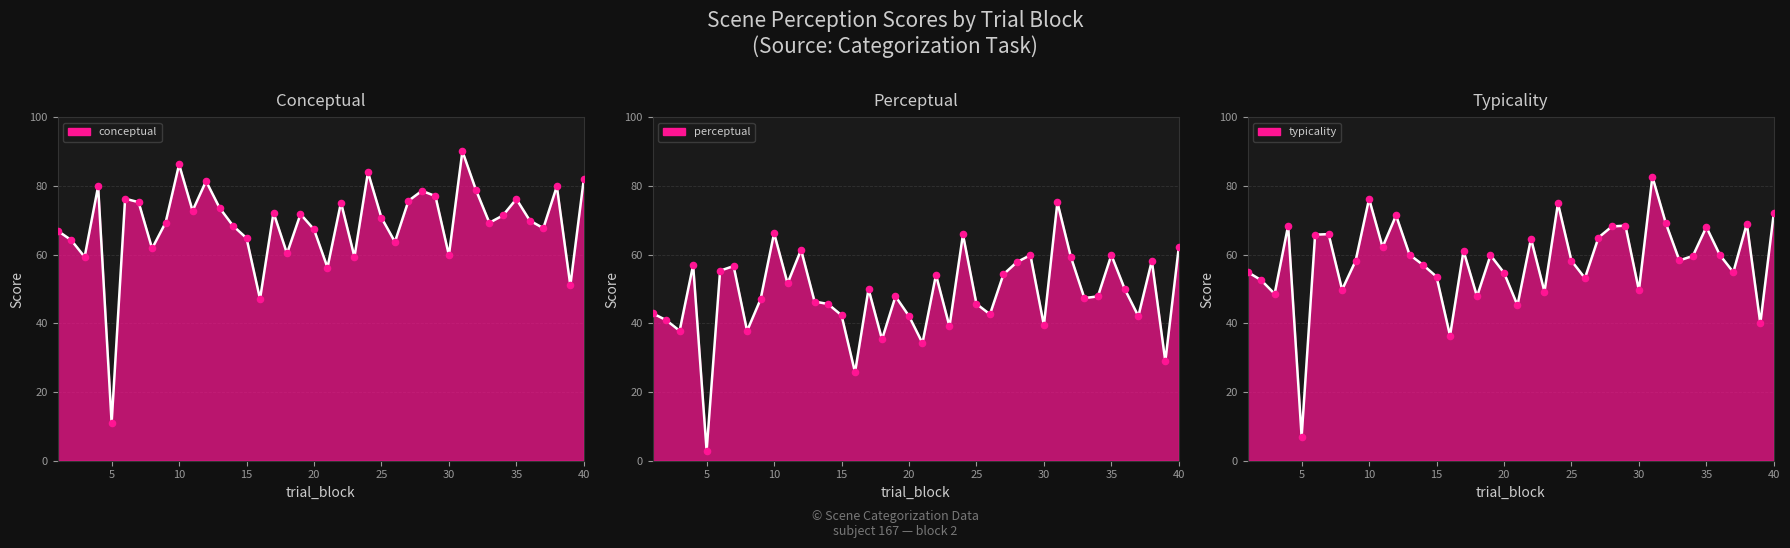

What are all the series names shown in the legend?

conceptual, perceptual, typicality